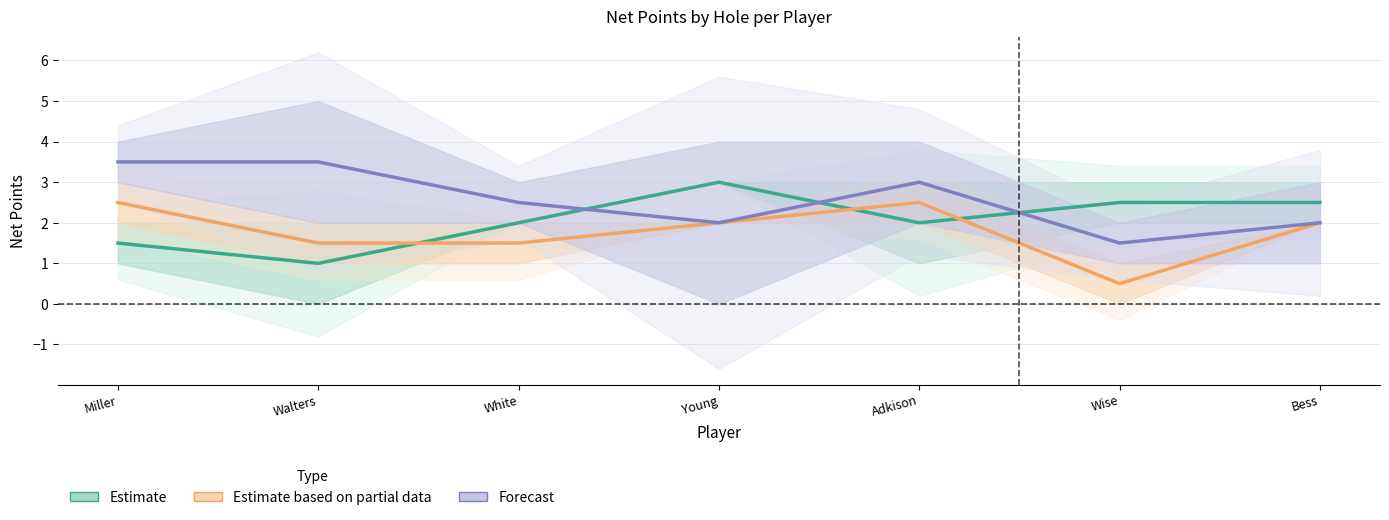

How many intersections are there between Estimate and Forecast?

3